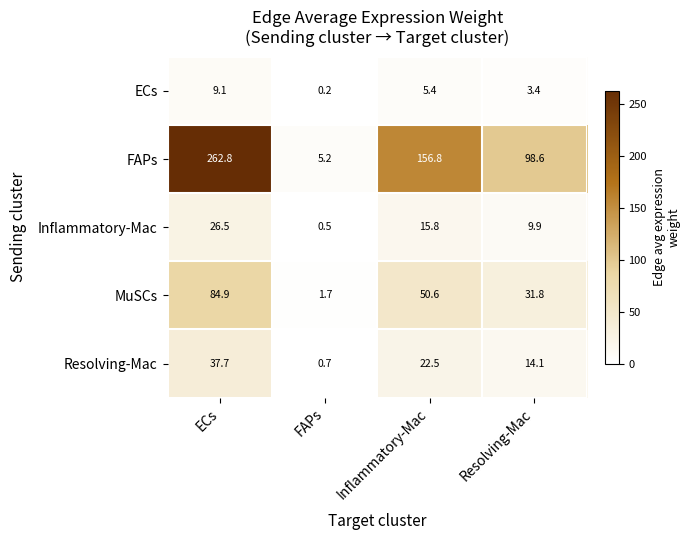

How many distinct data groups are displayed?

5